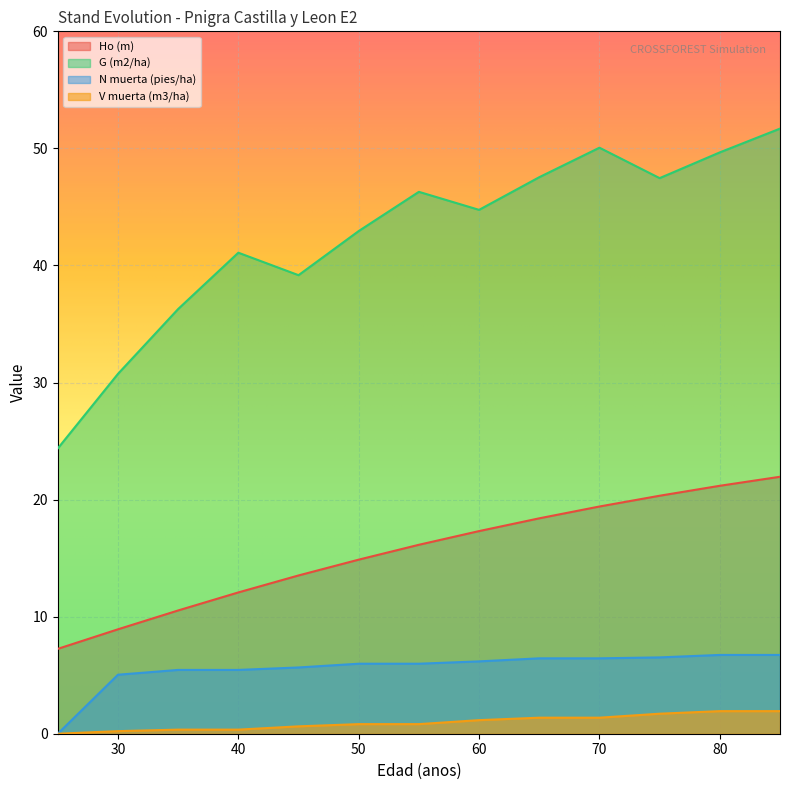

Is it true that G (m2/ha) equals 49.7 at 80?

True